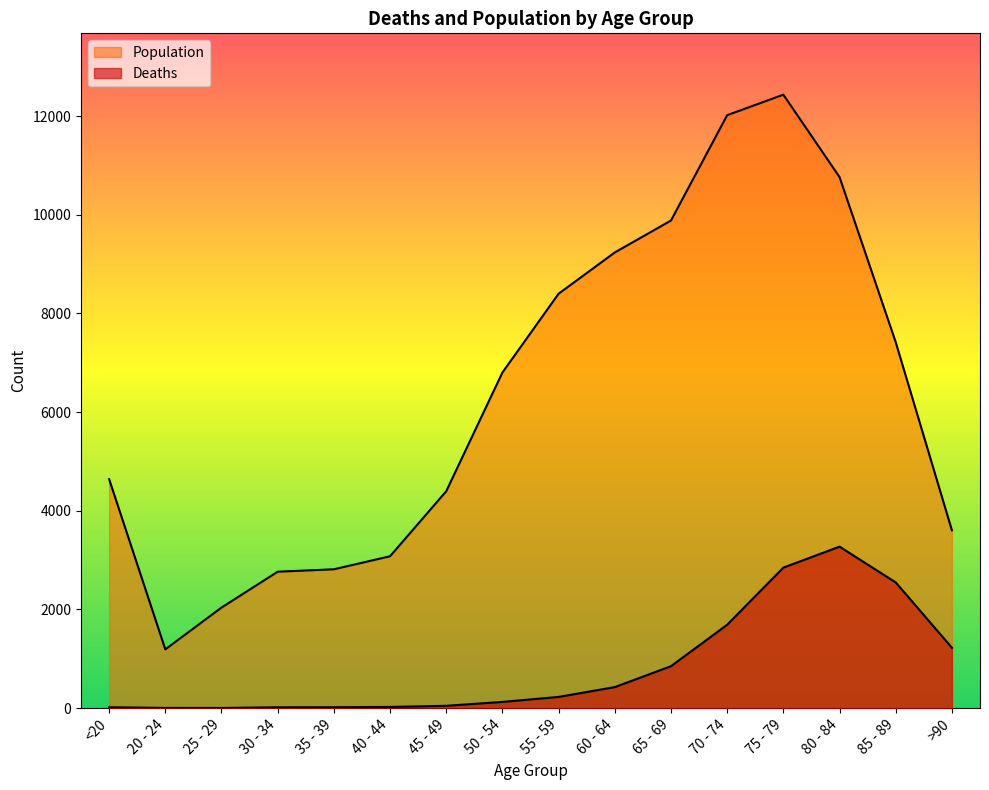

At which label does Population reach its peak?

75 - 79